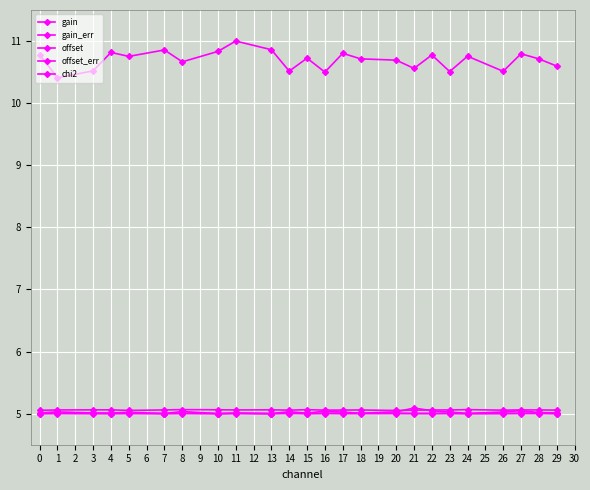

How many lines are shown in the chart?

5